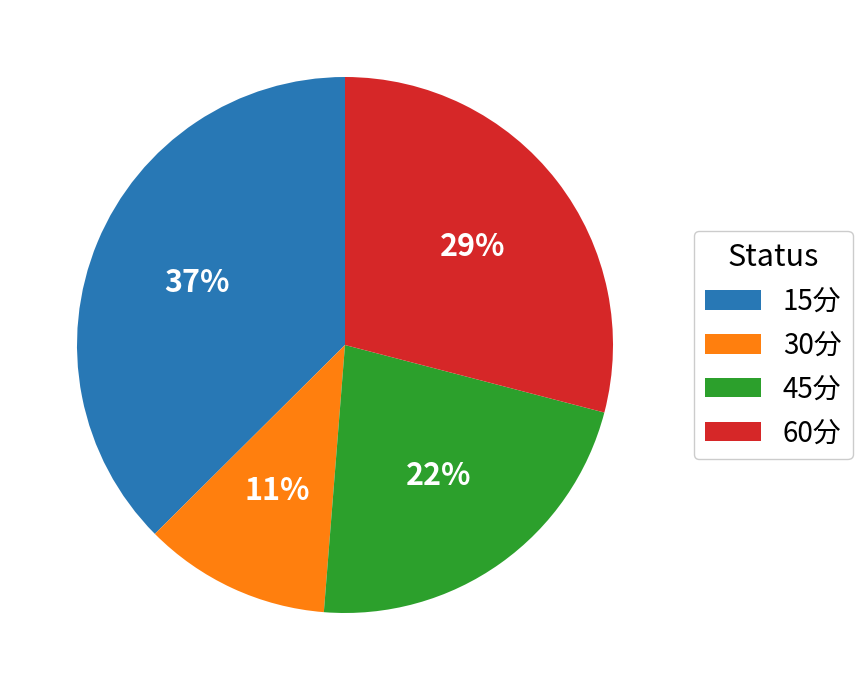

Is it true that 30分 is 22% of the pie?

False